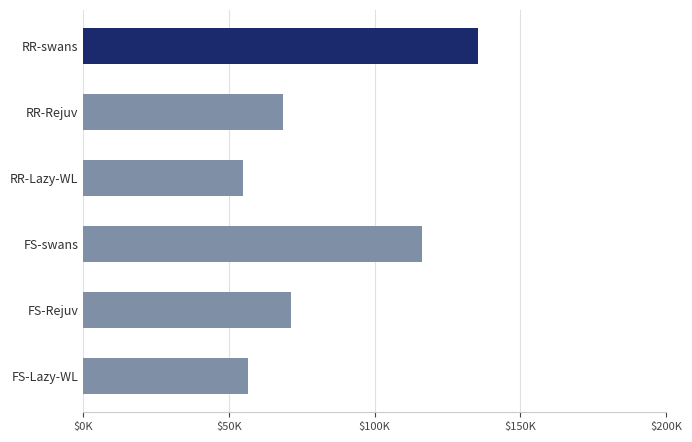

Are the bars horizontal?

Yes